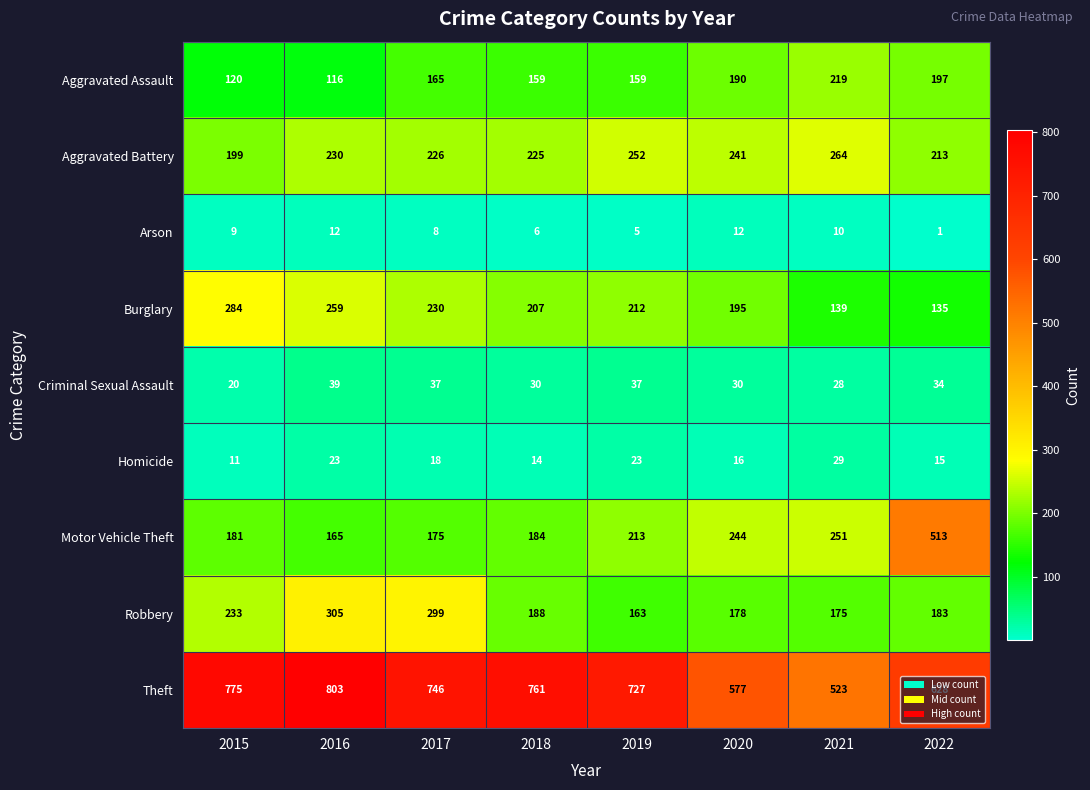

Which series changed the most between 2015 and 2018?

Burglary